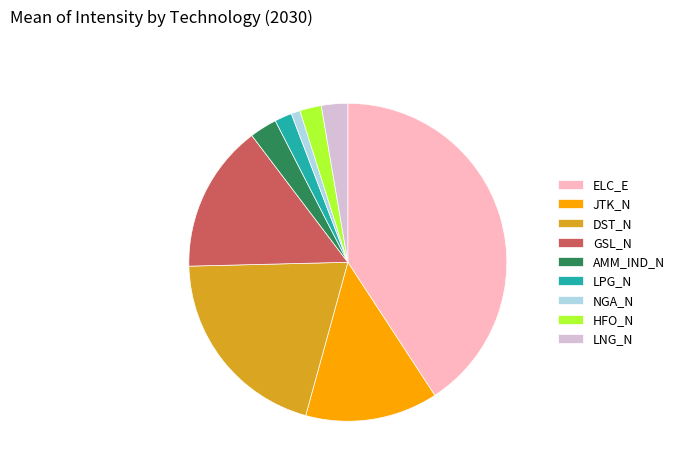

Is GSL_N the majority of the pie?

No